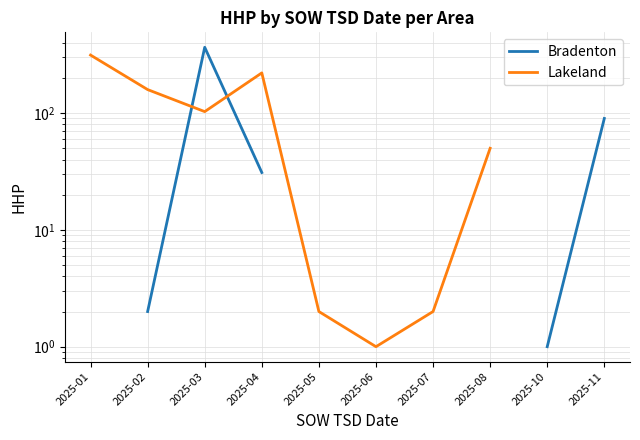

How many data points in Bradenton are above 1?

4